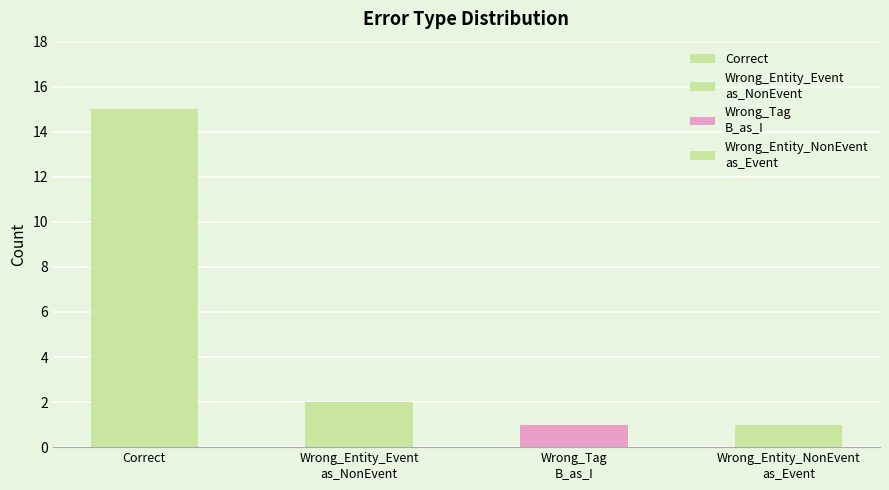

Reading right to left, extract all data points from this chart.

Wrong_Entity_NonEvent
as_Event=1	Wrong_Tag
B_as_I=1	Wrong_Entity_Event
as_NonEvent=2	Correct=15